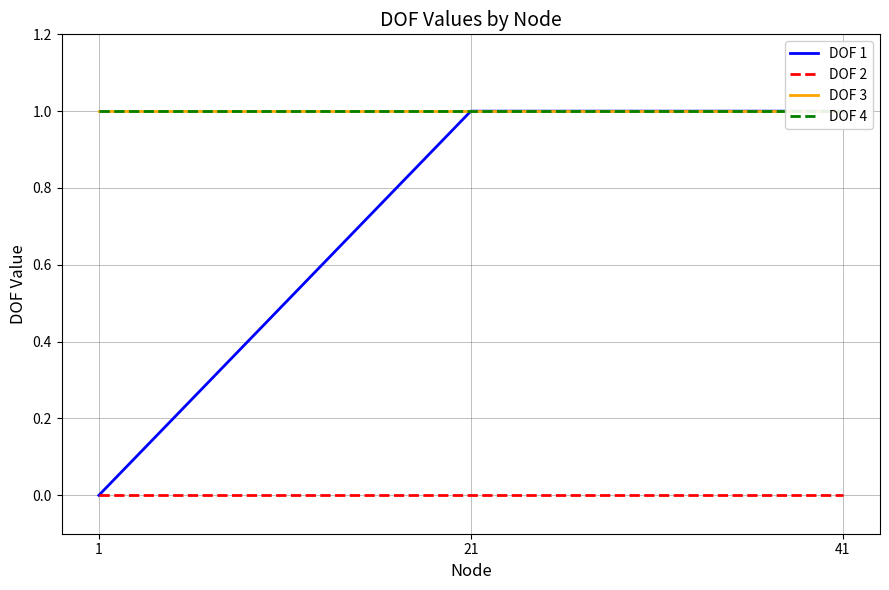

What is the value of the DOF 3 point at the 3rd from the left?

1